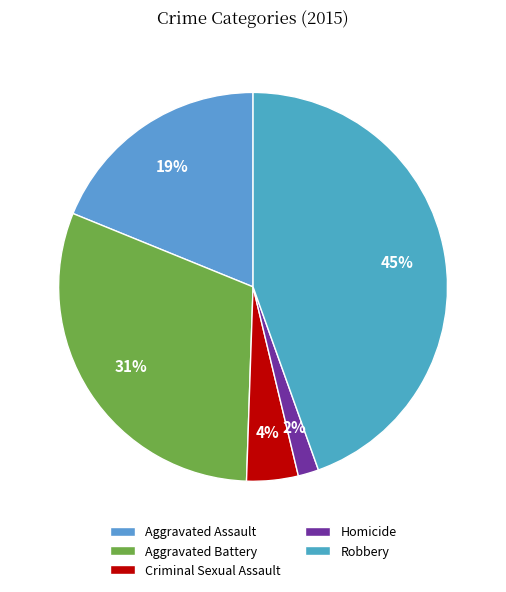

Does Aggravated Assault account for over 50% of the chart?

No